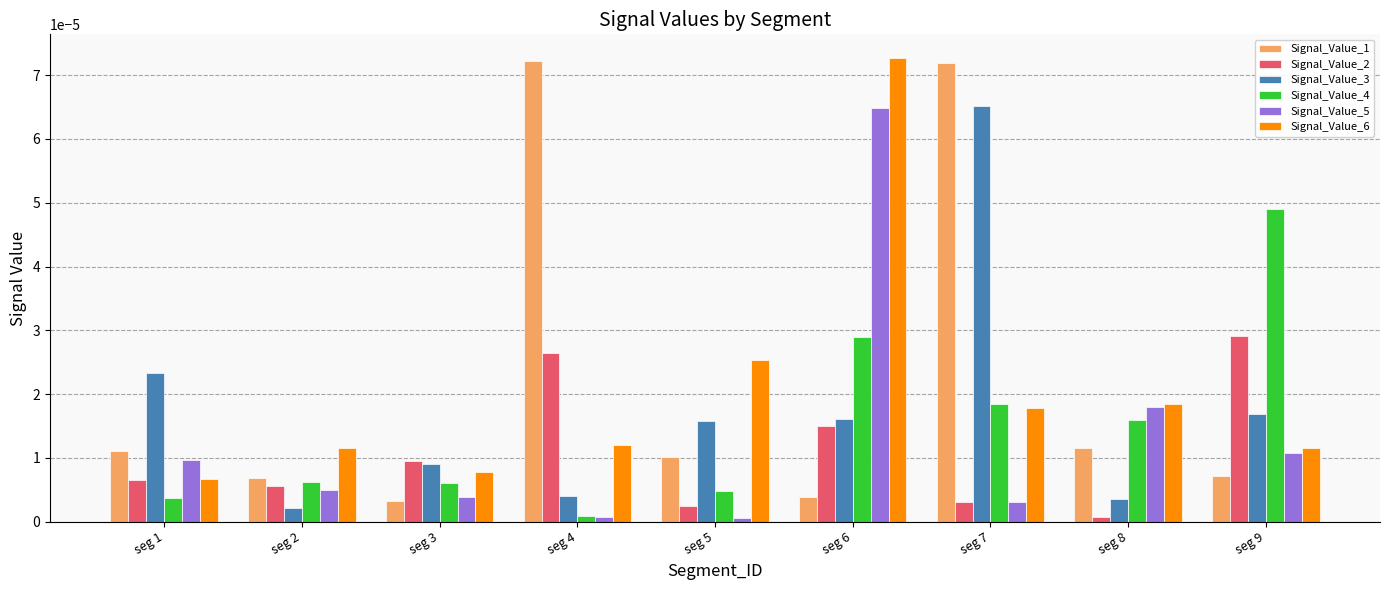

Is it true that Signal_Value_5 equals 0.0 at seg 8?

True